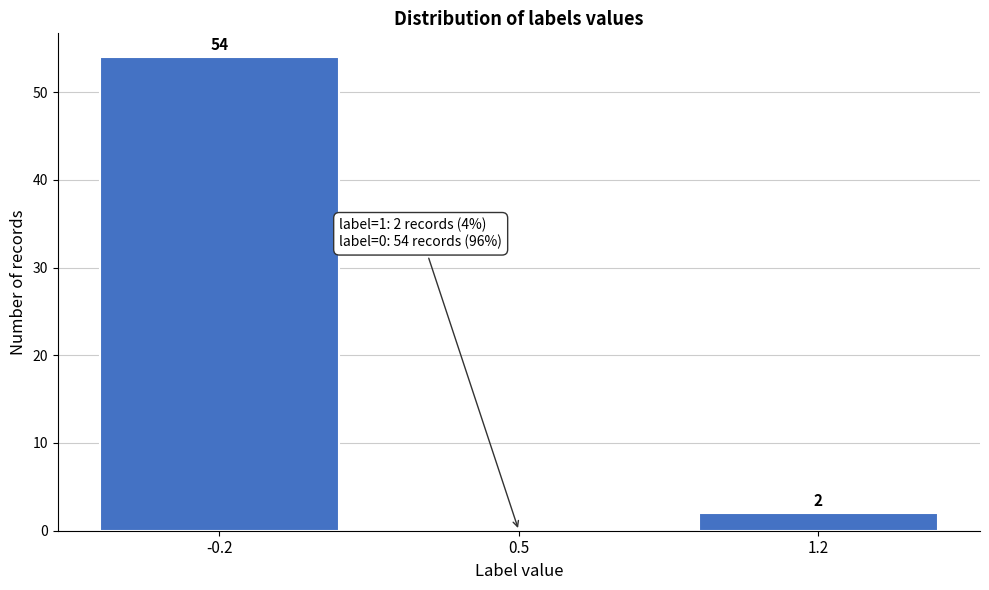

Reading left to right, what are all the values shown in this chart?

-0.2=54	0.5=0	1.2=2